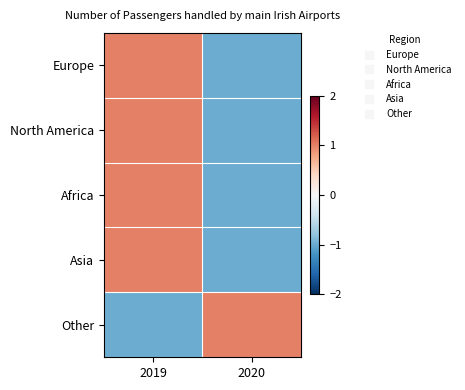

At how many categories does at least one series exceed 0?

2